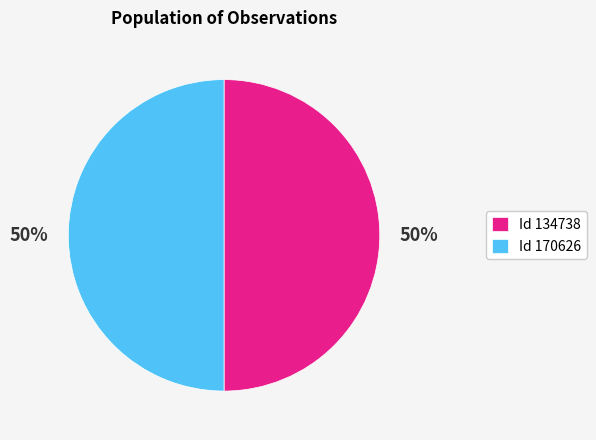

What percentage is the Id 134738 slice, to the nearest percent?

50%